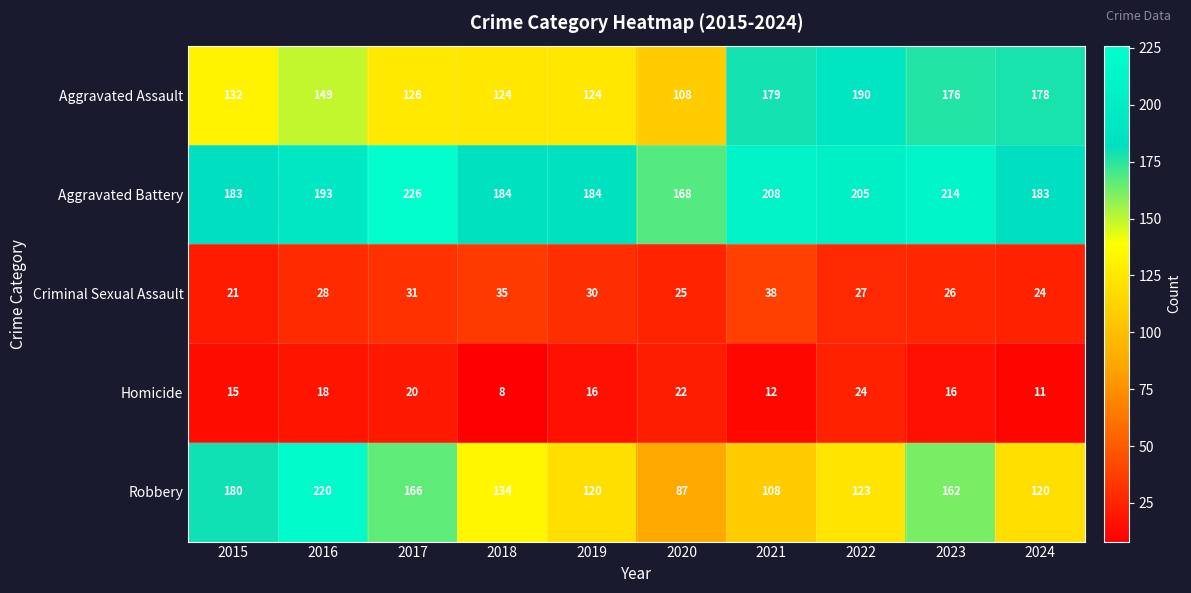

Where does the Homicide series first go above 16?

2016